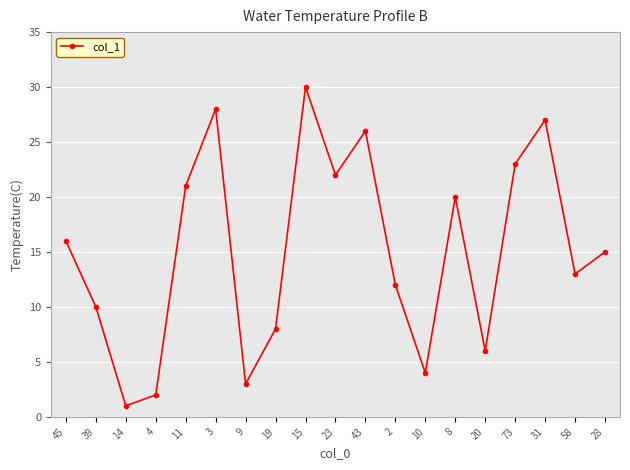

What is the difference between the values at 20 and 9?

3